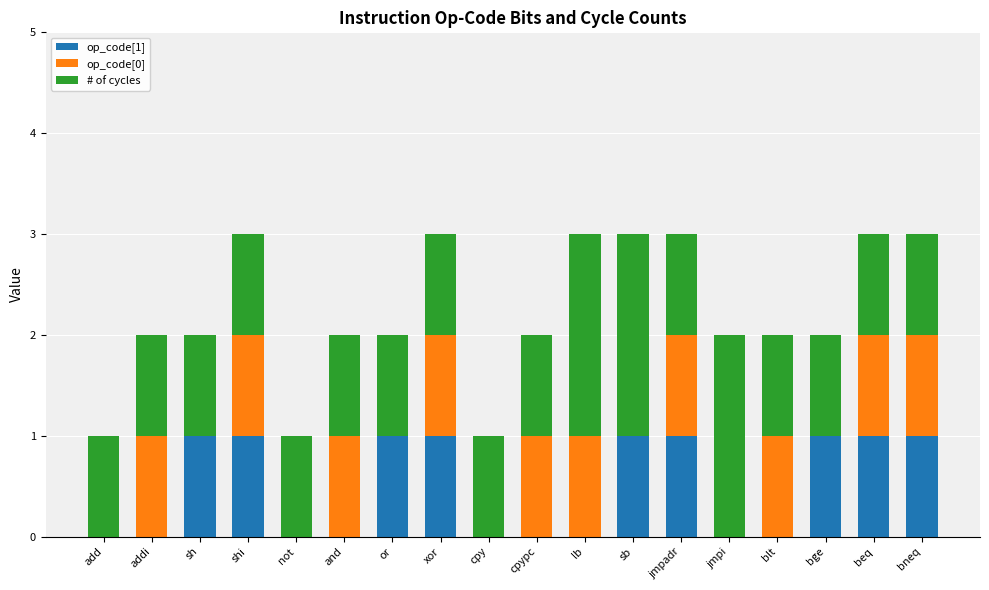

List the series in order of their peak value, highest first.

# of cycles, op_code[1], op_code[0]